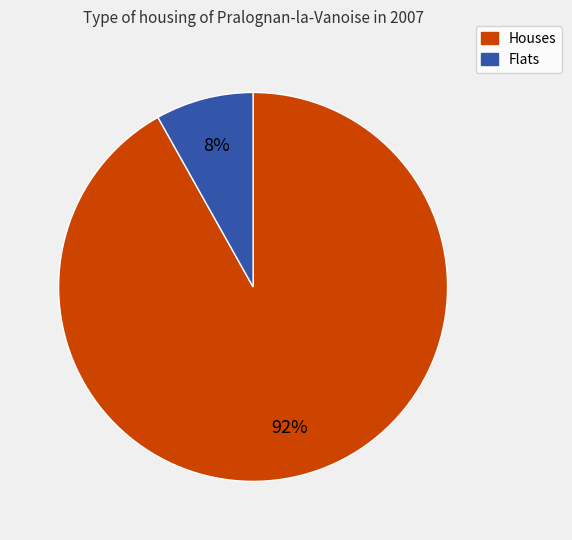

Does any single category account for the majority?

Yes